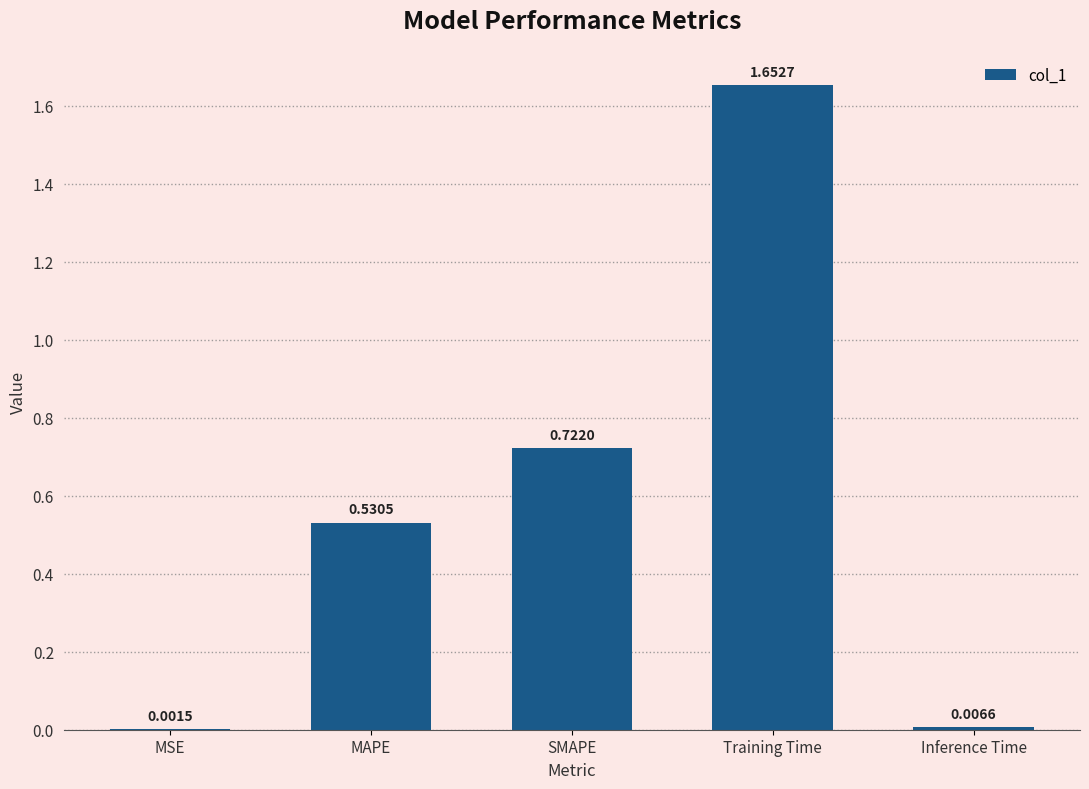

Does the chart contain stacked bars?

No